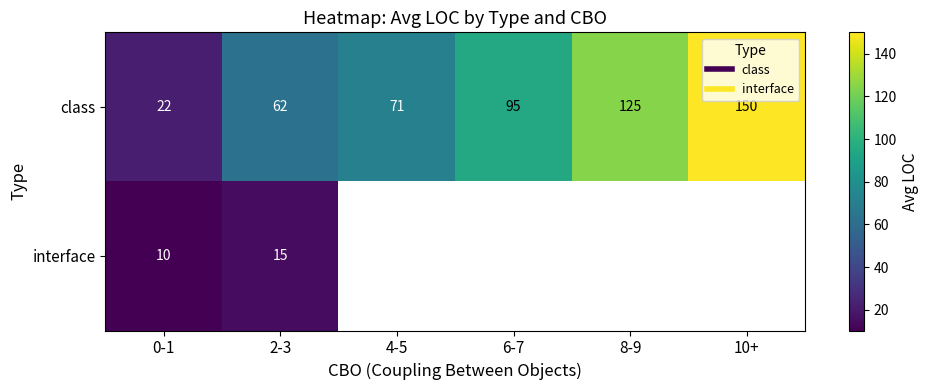

Which has a higher value, 6-7 or 8-9?

8-9